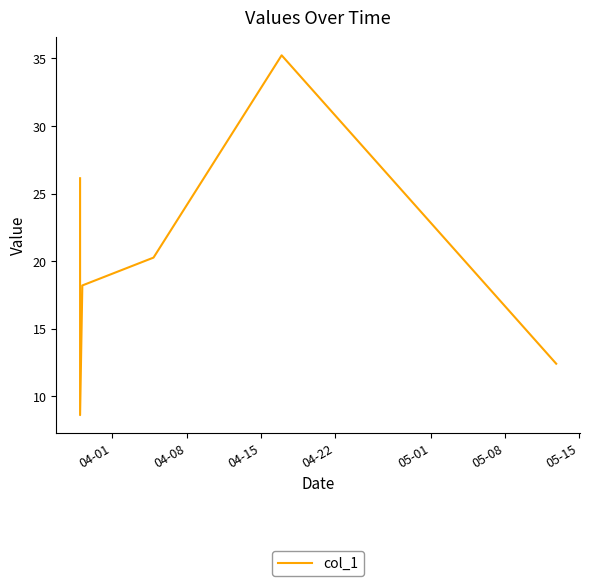

What is the maximum value shown in the chart?

35.2